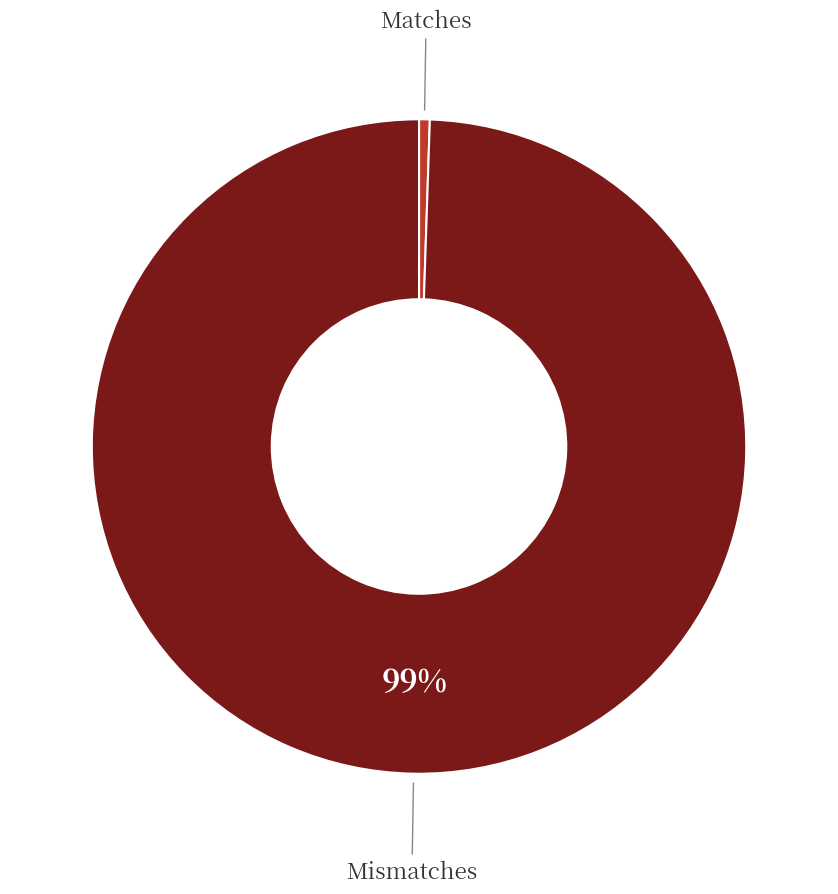

What is the smallest slice in the pie chart?

Matches